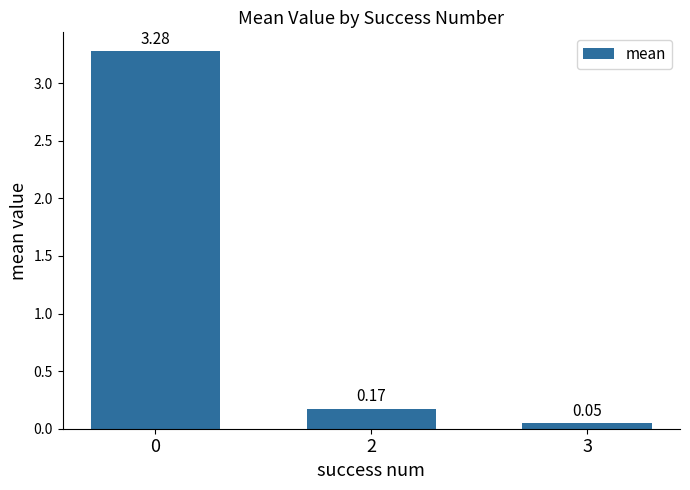

What is the difference between the maximum and minimum values?

3.2